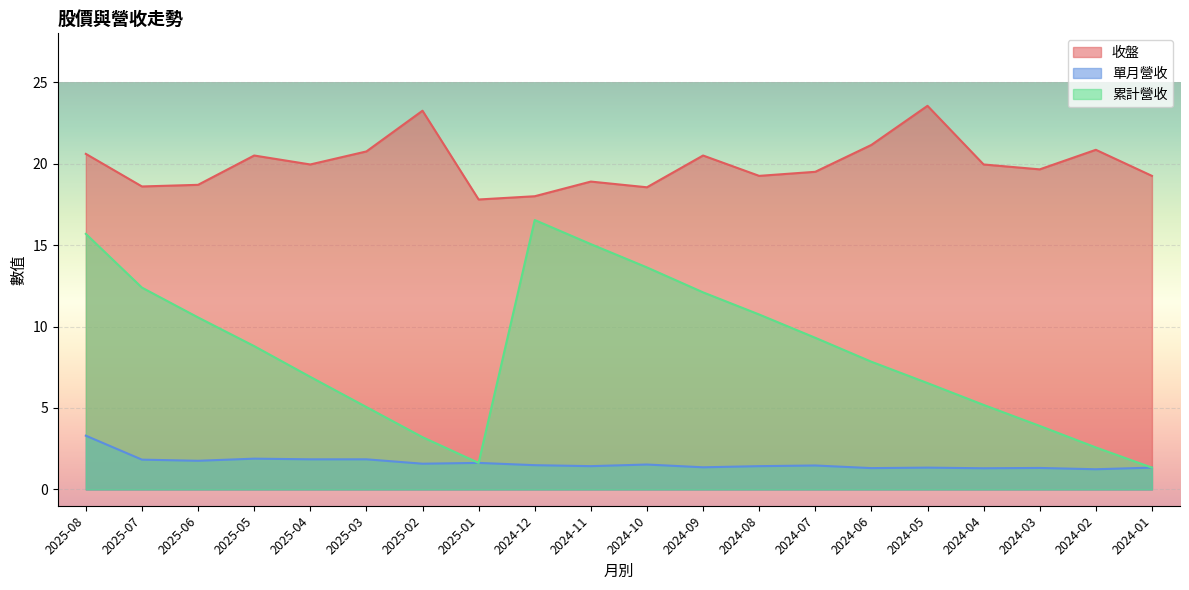

At which label does 累計營收 reach its peak?

2024-12